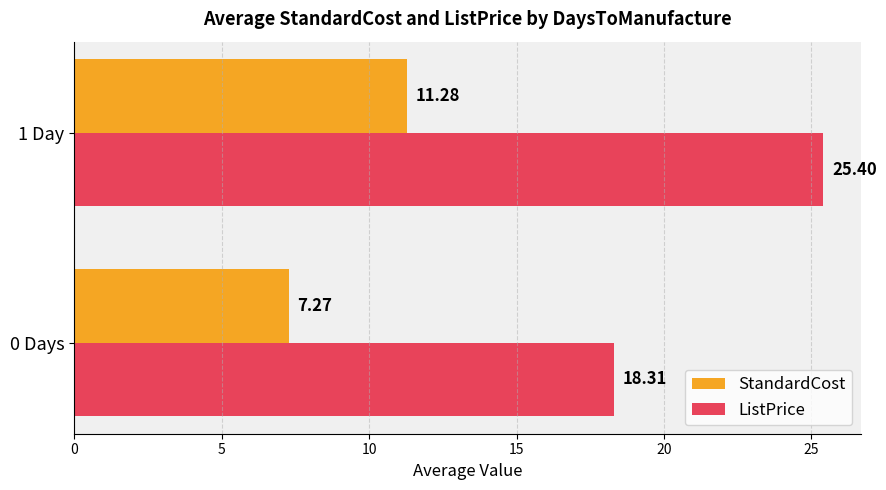

Which series changed the most between 0 Days and 1 Day?

ListPrice